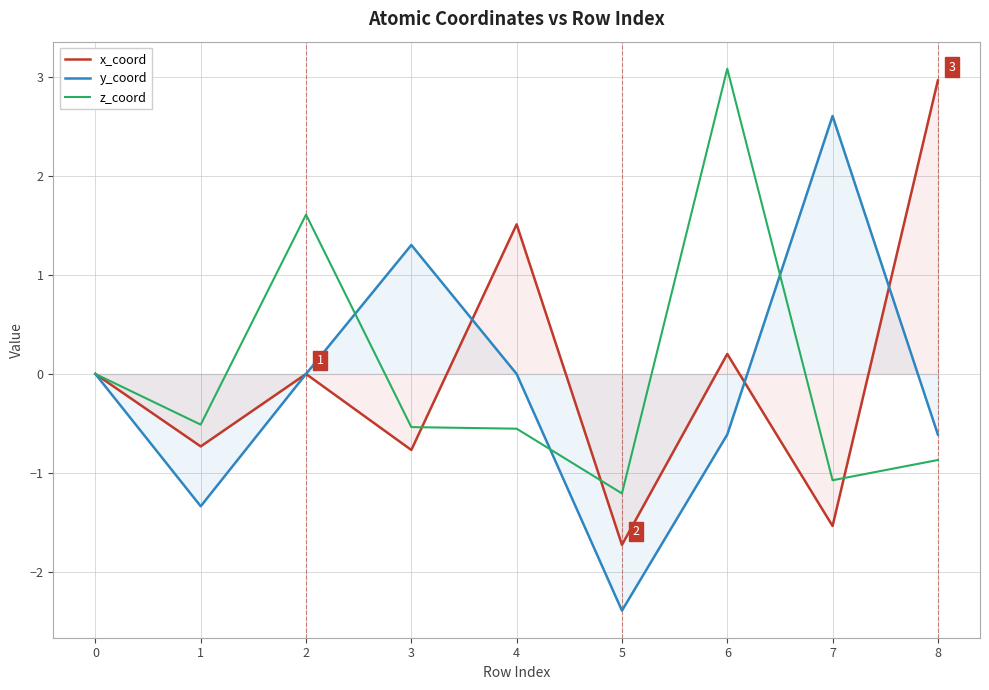

Which has a higher value, 2 or 6?

6